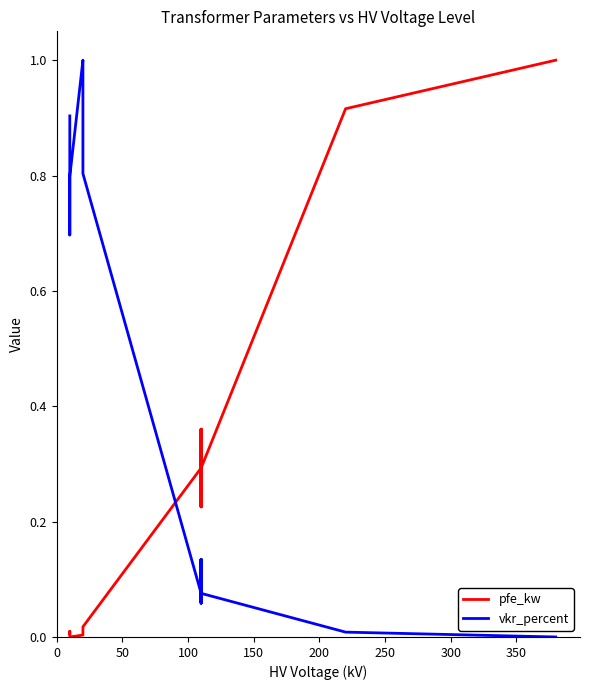

Reading left to right, transcribe all the data shown in this chart.

pfe_kw: 0.0	0.0	0.0	0.0	0.0	0.0	0.3	0.4	0.2	0.4	0.2	0.3	0.9	1.0
vkr_percent: 0.9	0.7	0.8	1.0	1.0	0.8	0.1	0.1	0.1	0.1	0.1	0.1	0.0	0.0